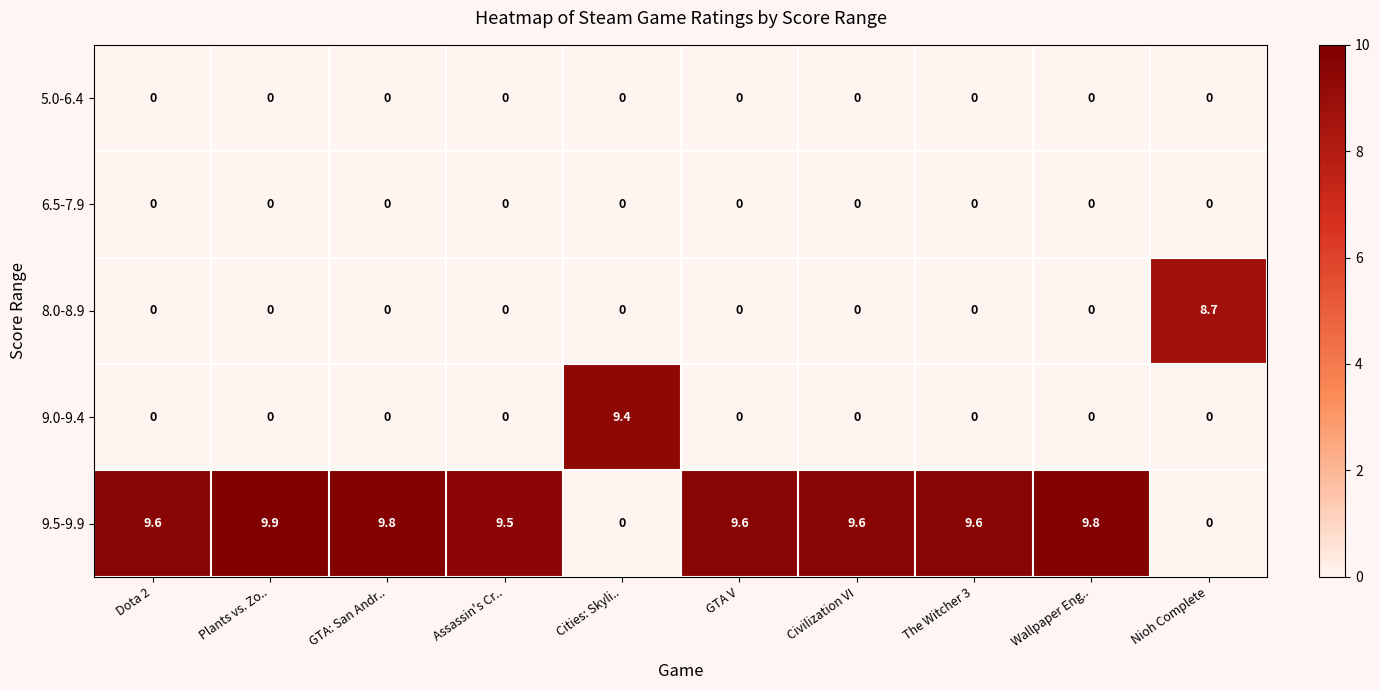

What is the total value across all series at Civilization VI?

9.6